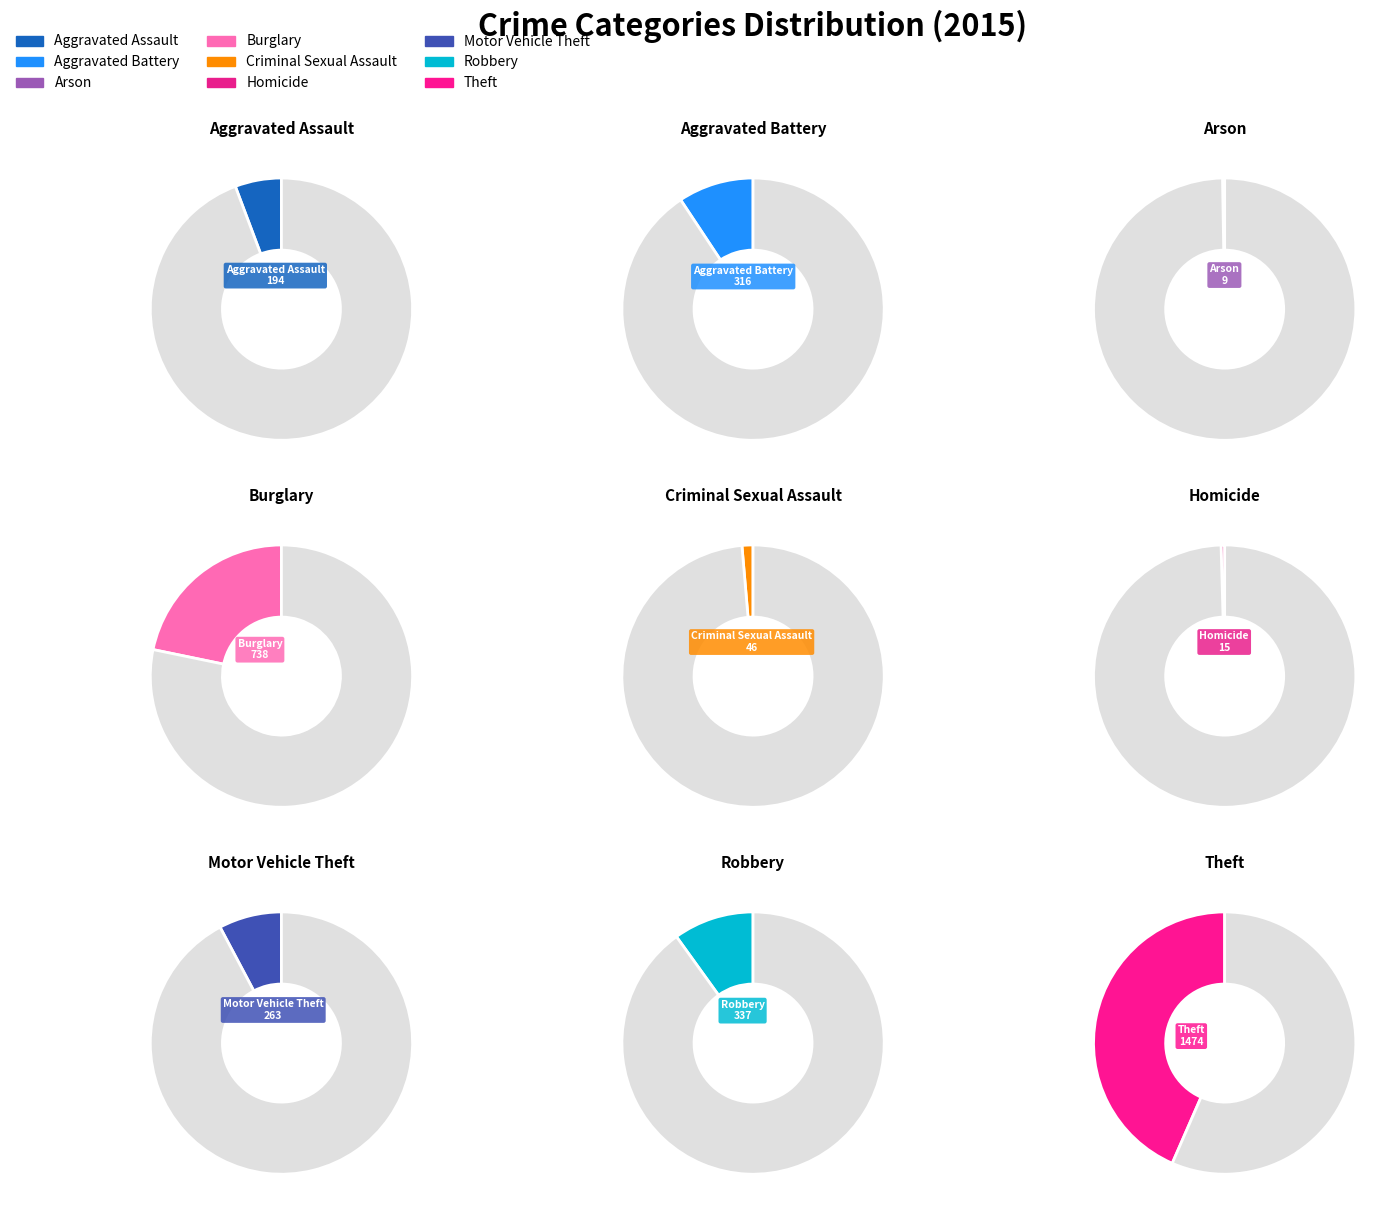

Which category has the biggest portion of the pie?

Theft